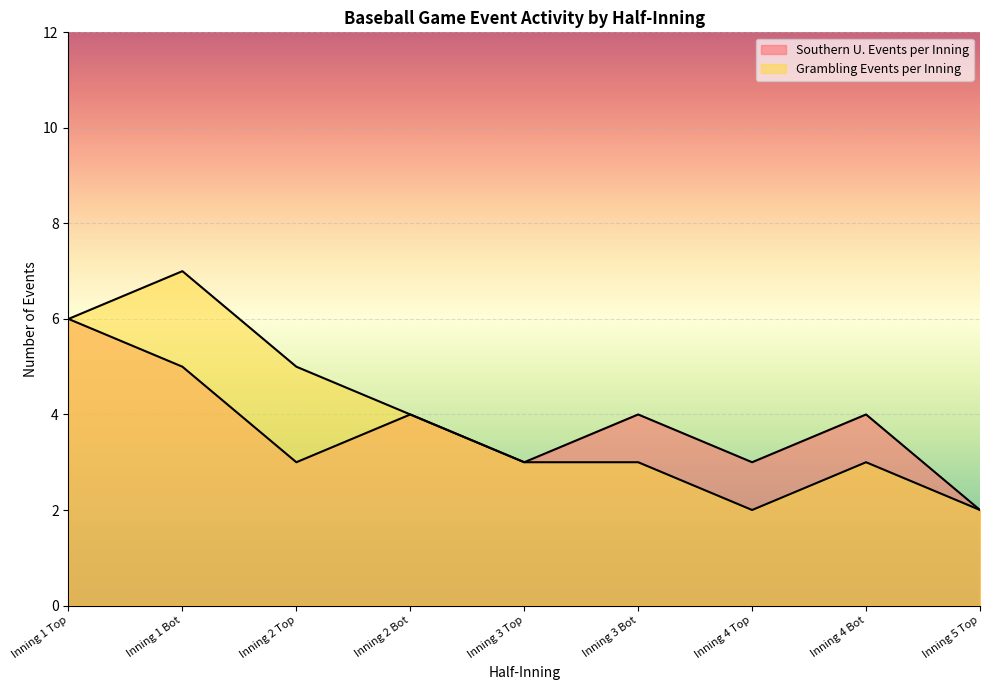

True or false: Grambling Events per Inning and Southern U. Events per Inning cross at least once.

False